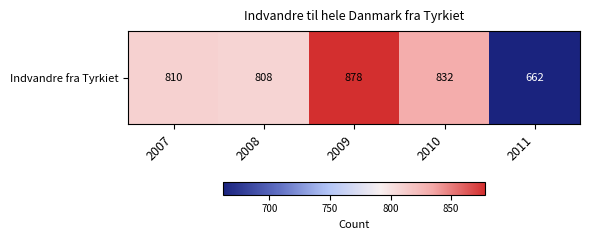

True or false: the data shows 407 at 2011.

False